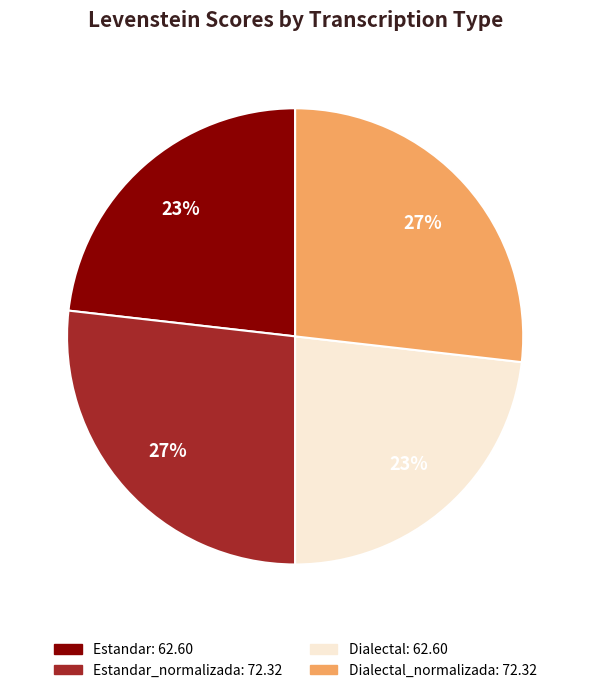

Does any single category account for the majority?

No